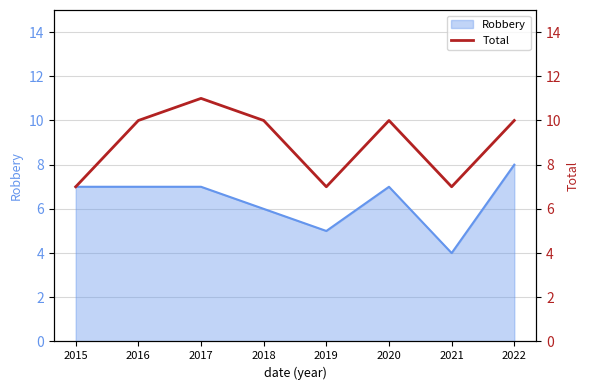

Where does the data first go above 10?

2017